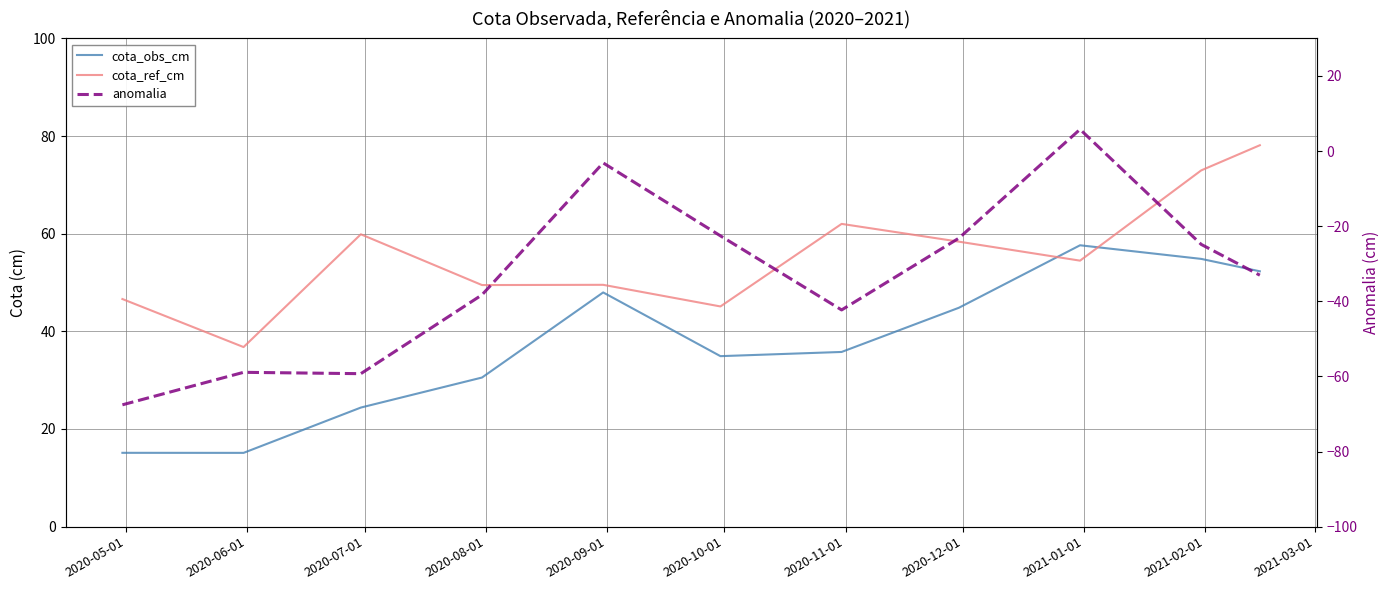

What is the highest value of the anomalia series?

5.8